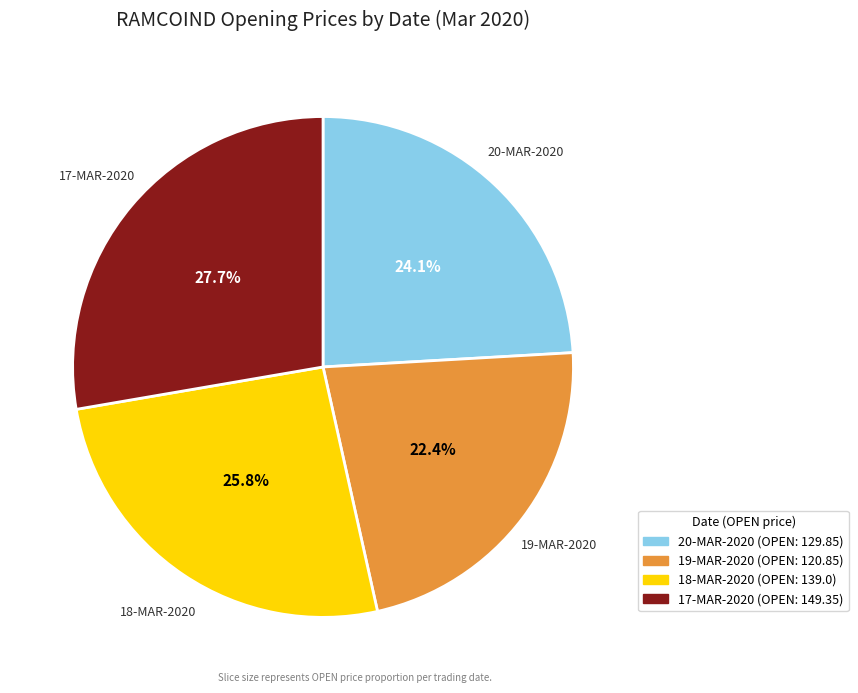

To the nearest percent, what is the average slice percentage?

25%